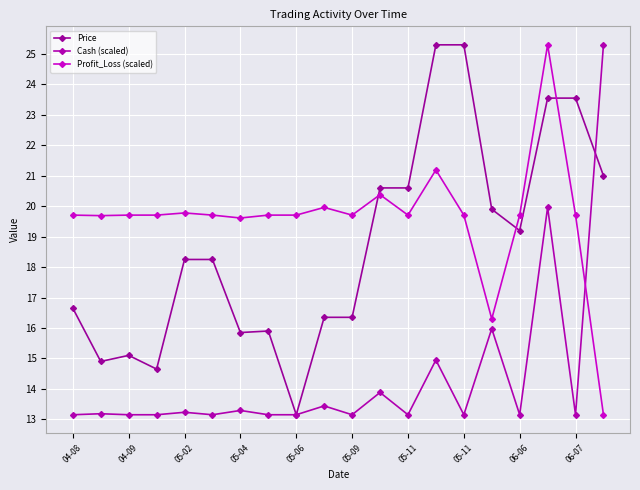

Which series has the largest total across all categories?

Profit_Loss (scaled)